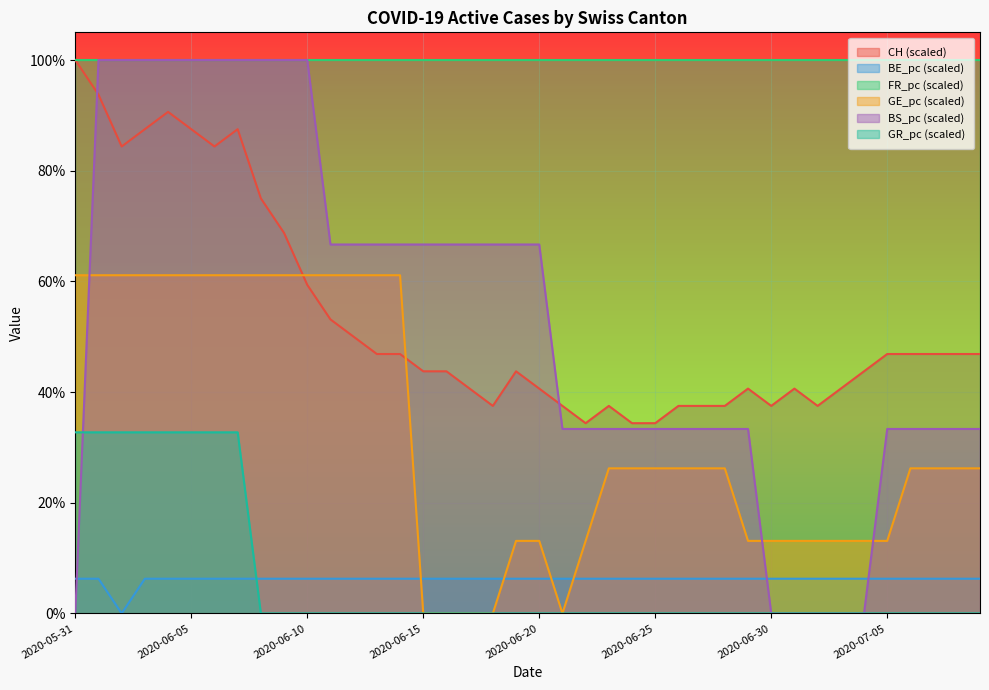

What are all the series names shown in the legend?

CH (scaled), BE_pc (scaled), FR_pc (scaled), GE_pc (scaled), BS_pc (scaled), GR_pc (scaled)